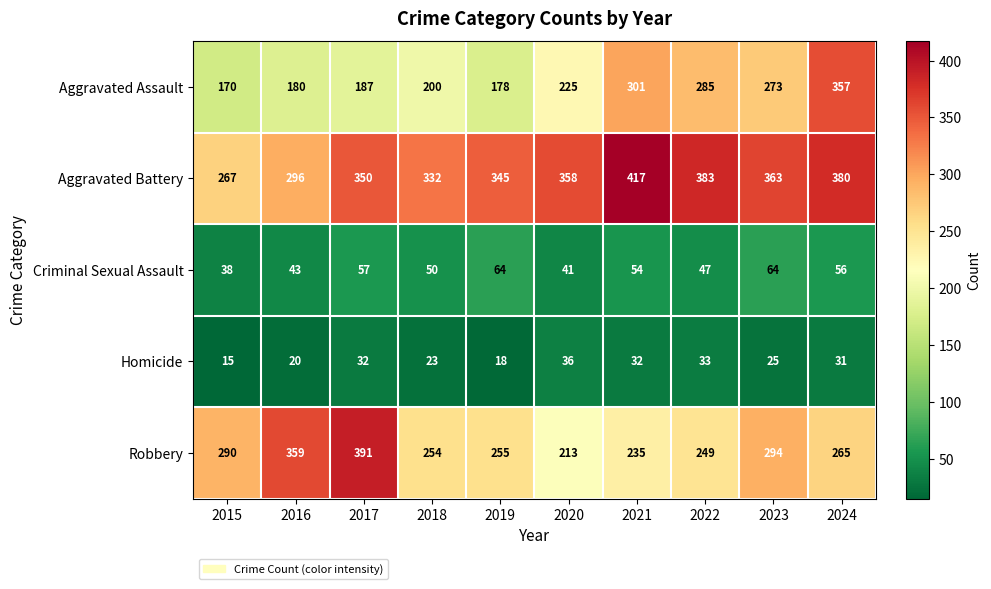

What is the difference between the maximum and minimum values in the Robbery series?

178